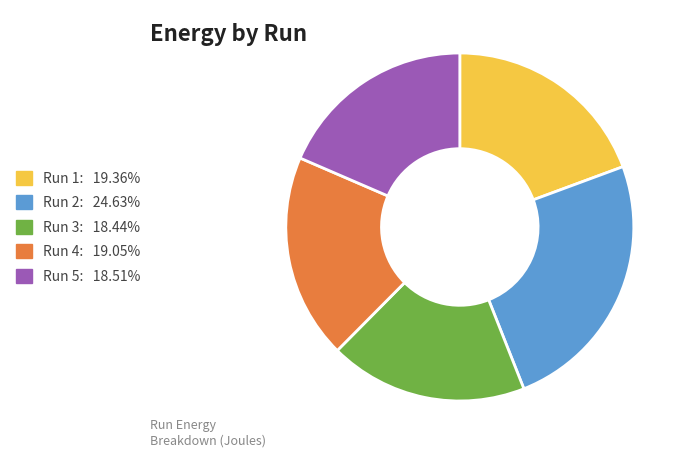

Which has a higher value, Run 1 or Run 2?

Run 2